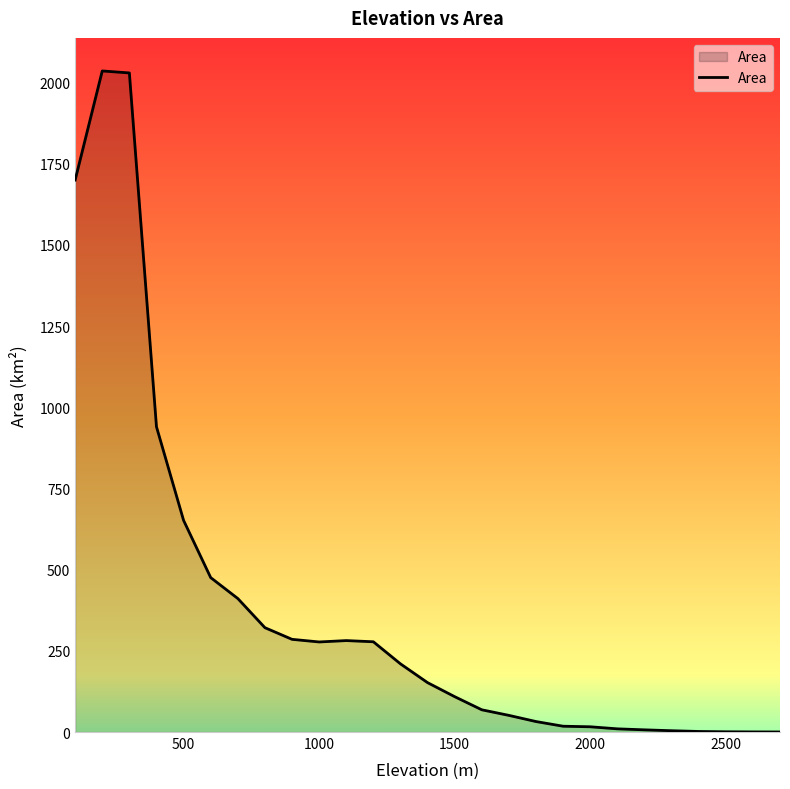

What is the greatest value displayed?

2036.0